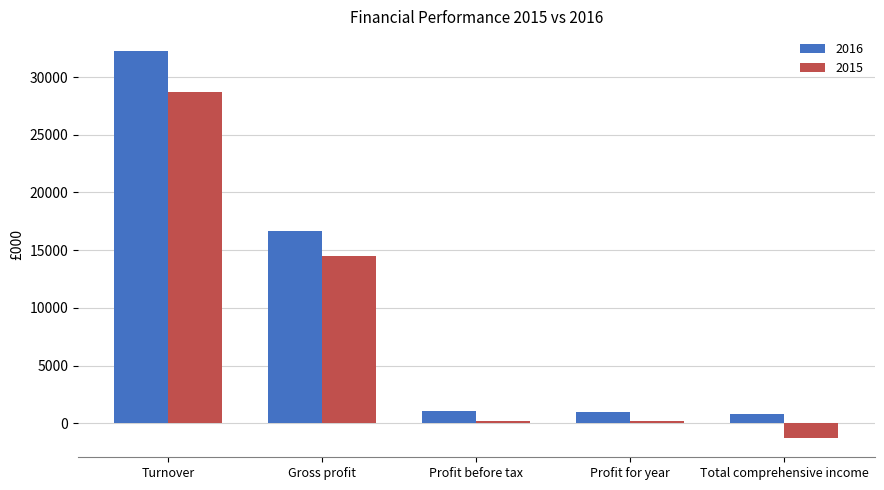

What is the label of the 4th bar from the left?

Profit for year